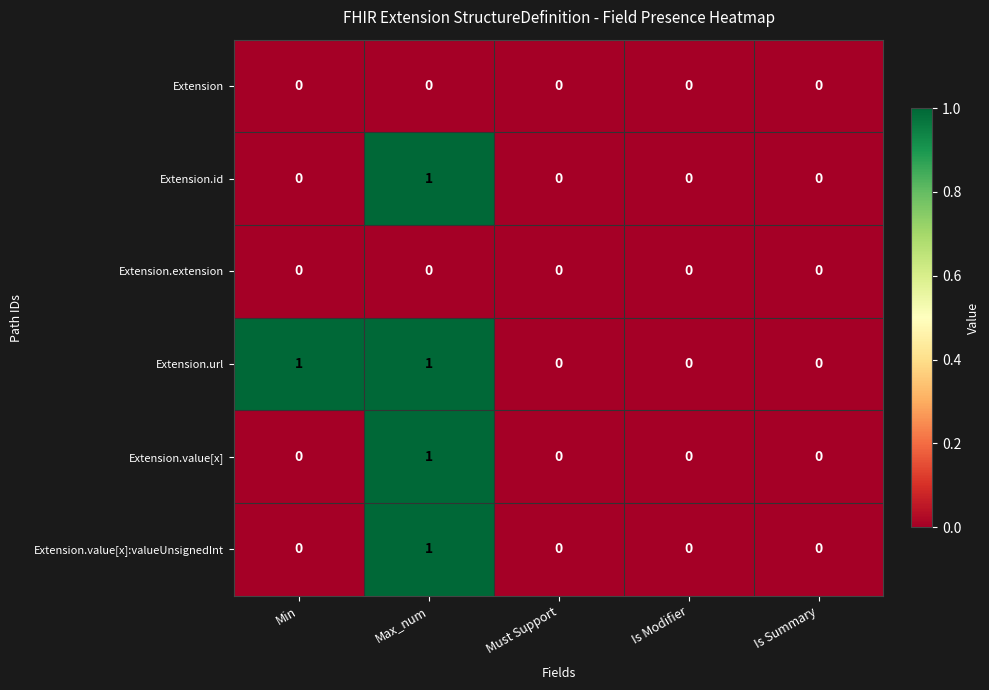

True or false: Extension.id has a value of 0 at Is Summary.

True